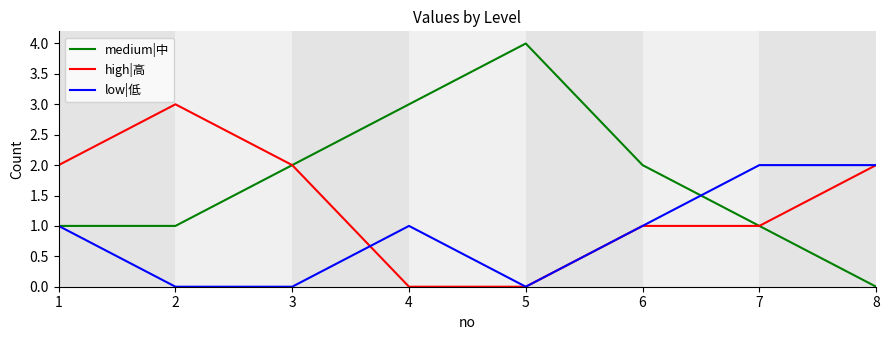

Rank the series by their average value, from highest to lowest.

medium|中, high|高, low|低